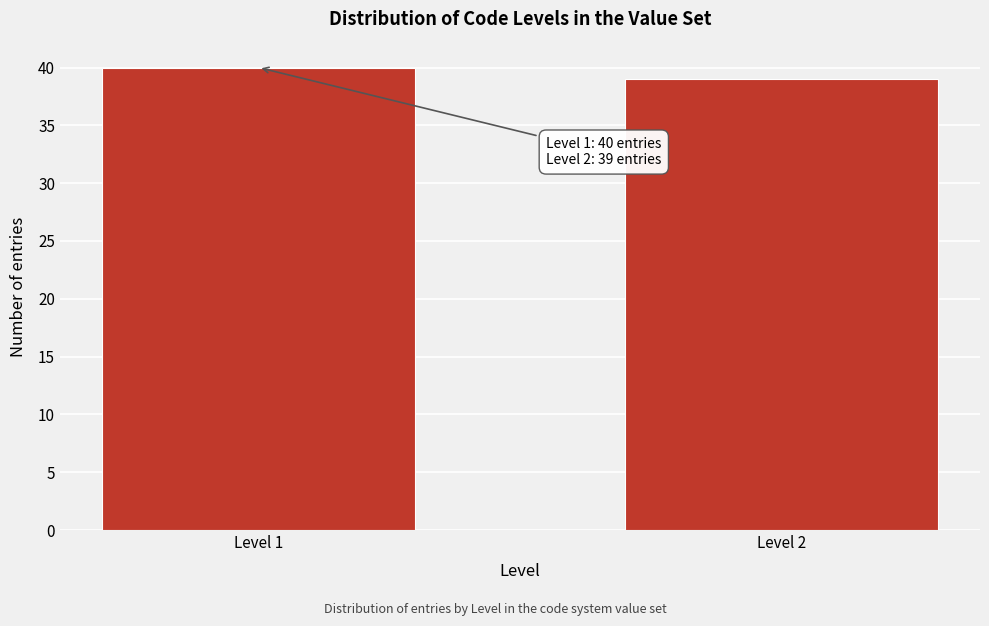

Reading right to left, what are all the values shown in this chart?

39	40